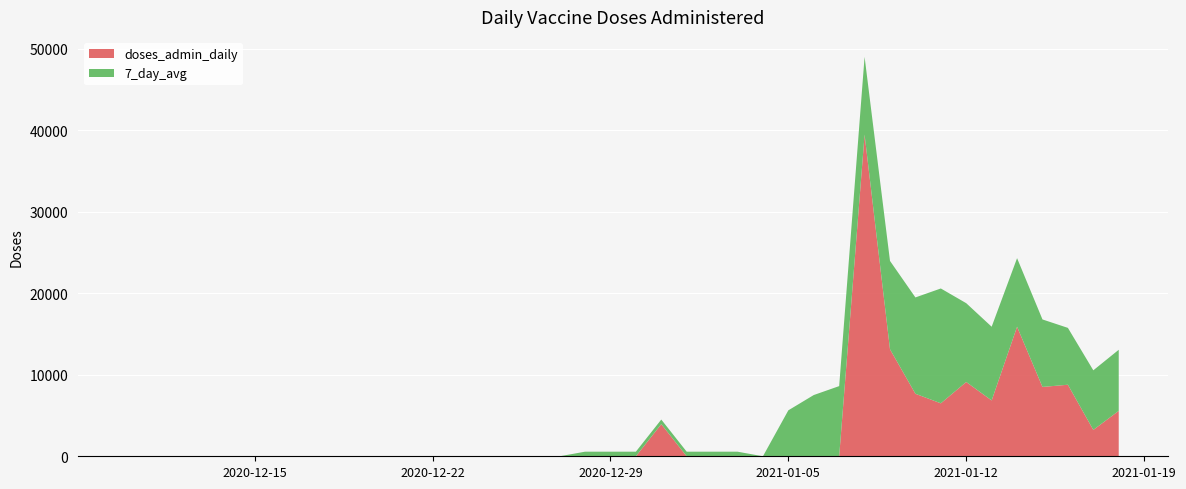

Reading left to right, extract all data points from this chart.

doses_admin_daily: 0=0.0	1=0.0	2=0.0	3=0.0	4=0.0	5=0.0	6=0.0	7=0.0	8=0.0	9=0.0	10=0.0	11=0.0	12=0.0	13=0.0	14=0.0	15=0.0	16=0.0	17=0.0	18=0.0	19=0.0	20=0.0	21=3942.0	22=0.0	23=0.0	24=0.0	25=0.0	26=0.0	27=0.0	28=0.0	29=39462.0	30=13127.0	31=7669.0	32=6498.0	33=9114.0	34=6849.0	35=15893.0	36=8507.0	37=8776.0	38=3237.0	39=5568.0
7_day_avg: 0=0.0	1=0.0	2=0.0	3=0.0	4=0.0	5=0.0	6=0.0	7=0.0	8=0.0	9=0.0	10=0.0	11=0.0	12=0.0	13=0.0	14=0.0	15=0.0	16=0.0	17=0.0	18=563.1	19=563.1	20=563.1	21=563.1	22=563.1	23=563.1	24=563.1	25=0.0	26=5637.4	27=7512.7	28=8608.3	29=9536.6	30=10838.6	31=11817.0	32=14087.4	33=9665.3	34=9043.7	35=8410.6	36=8277.7	37=6975.7	38=7308.0	39=7497.0